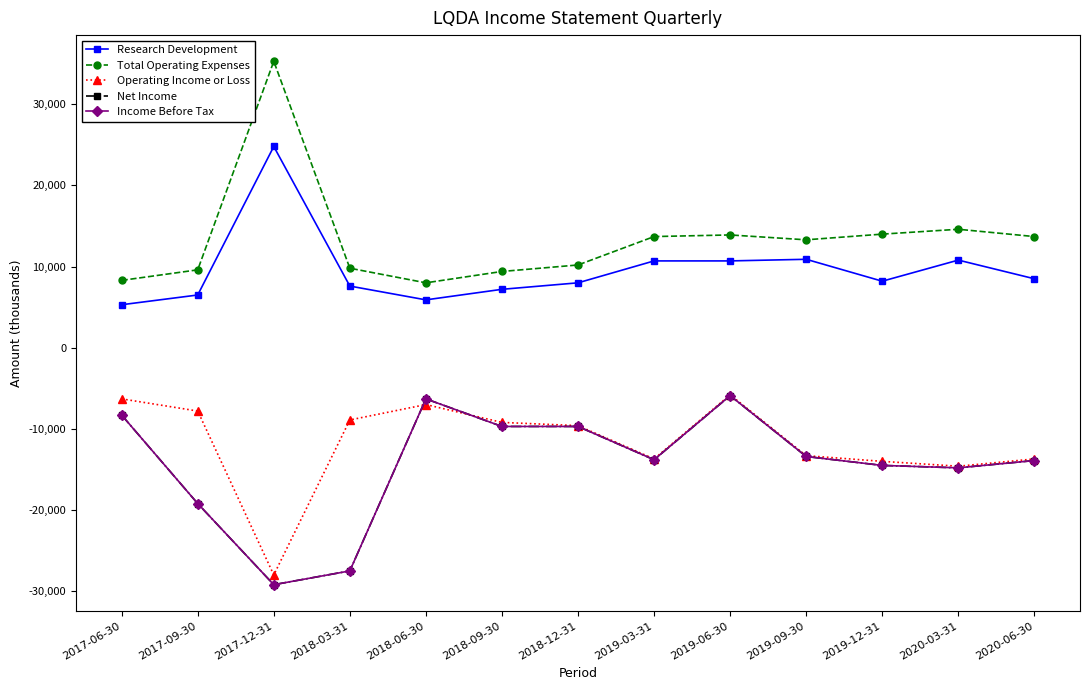

Does the chart have visible grid lines?

No